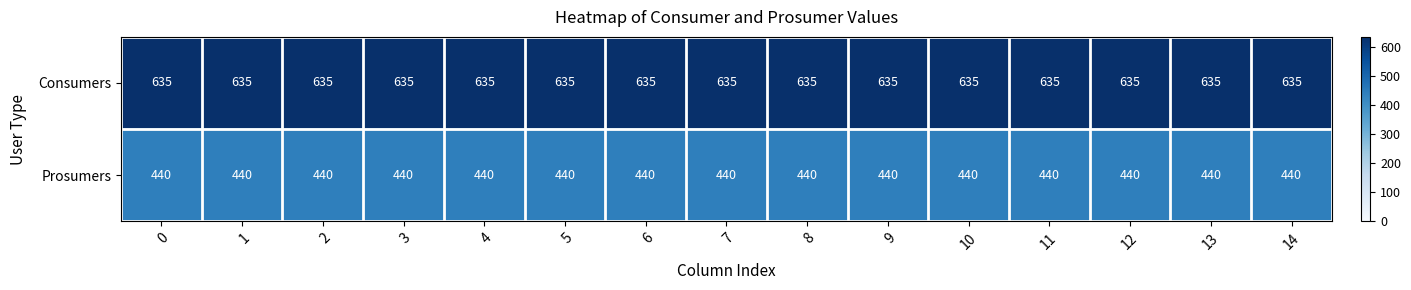

How many series are shown in this chart?

2